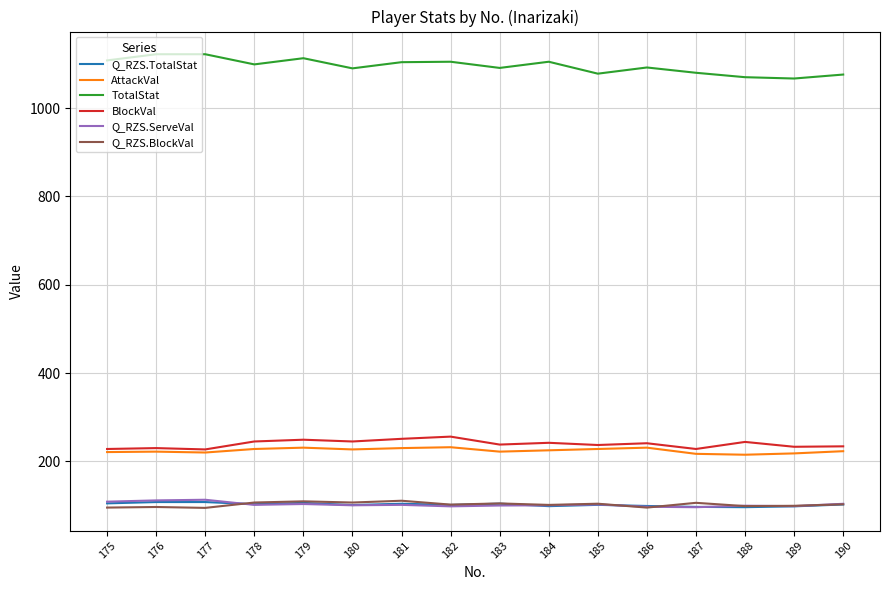

The value of BlockVal at 183 is 332.0. True or false?

False